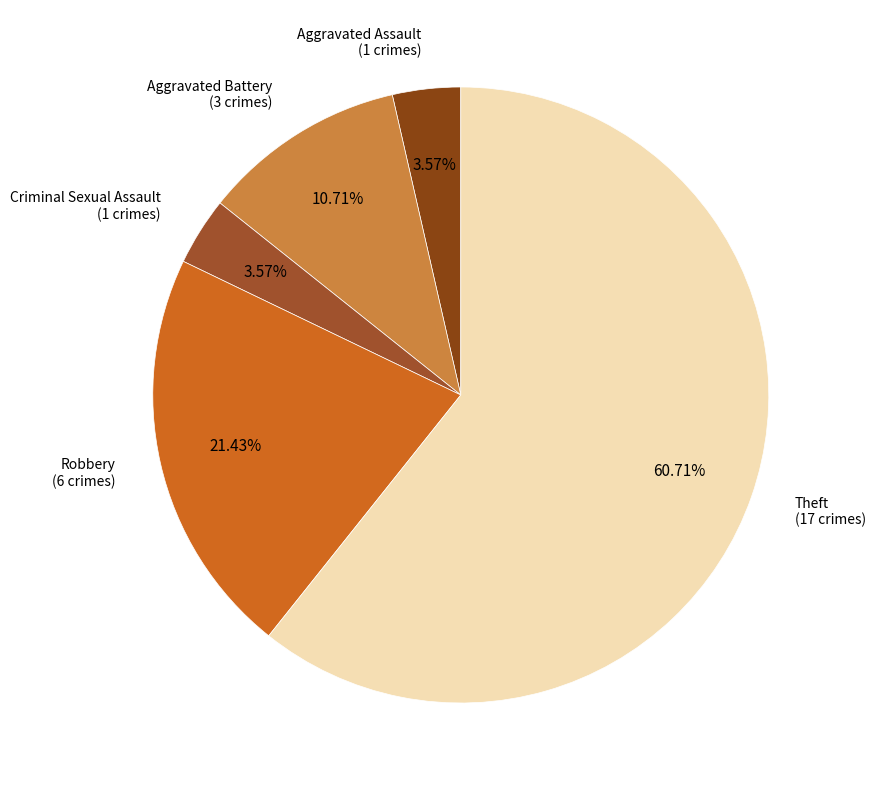

Rank the categories by value from lowest to highest.

Aggravated Assault, Criminal Sexual Assault, Aggravated Battery, Robbery, Theft